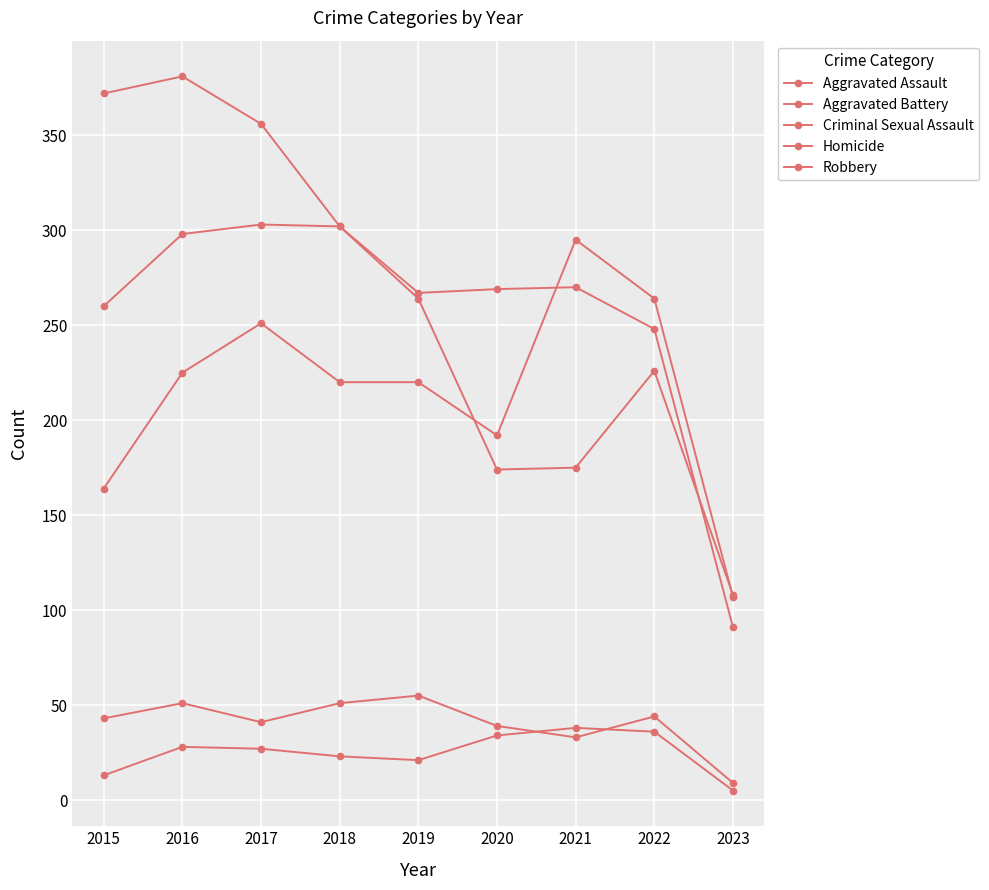

The Criminal Sexual Assault series shows 14 at 2019. True or false?

False